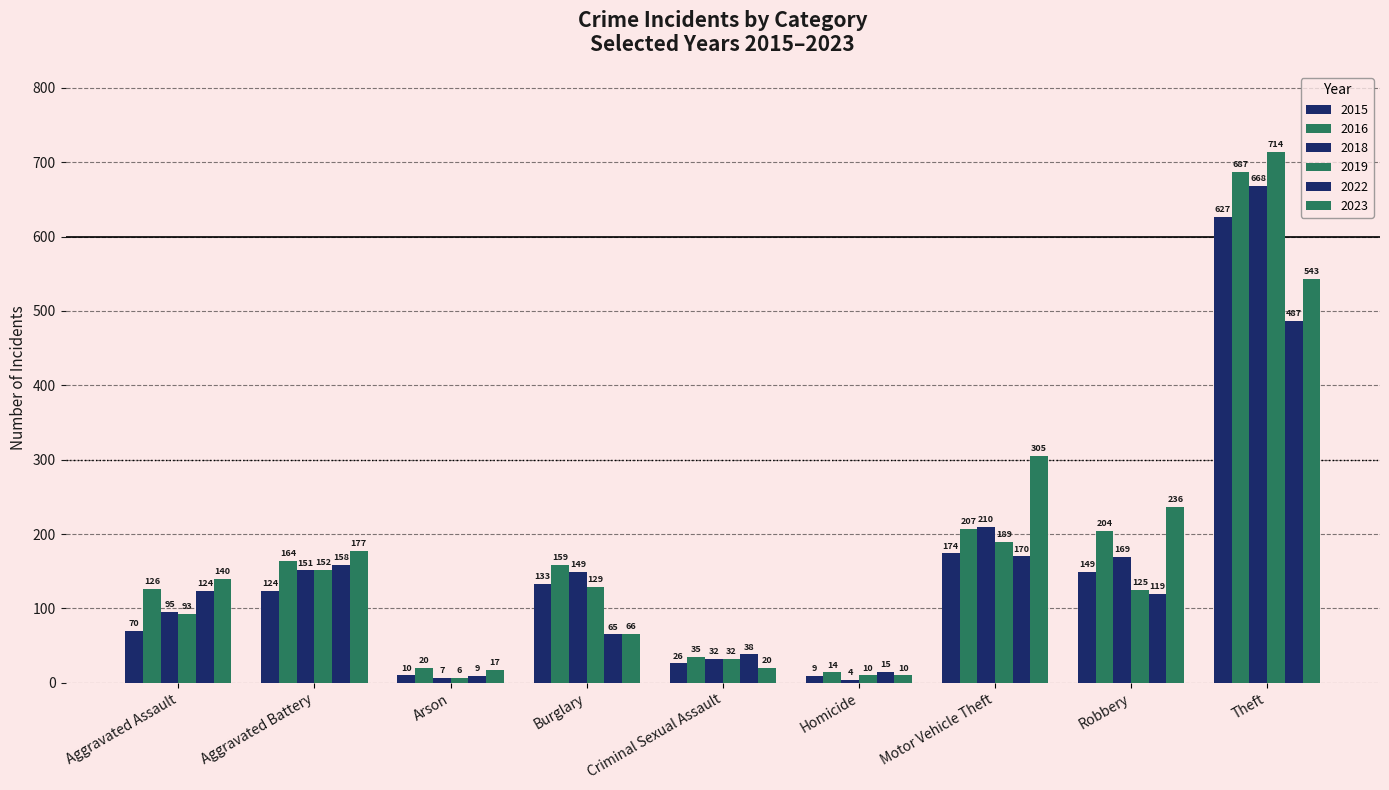

Which series has the largest total across all categories?

2016